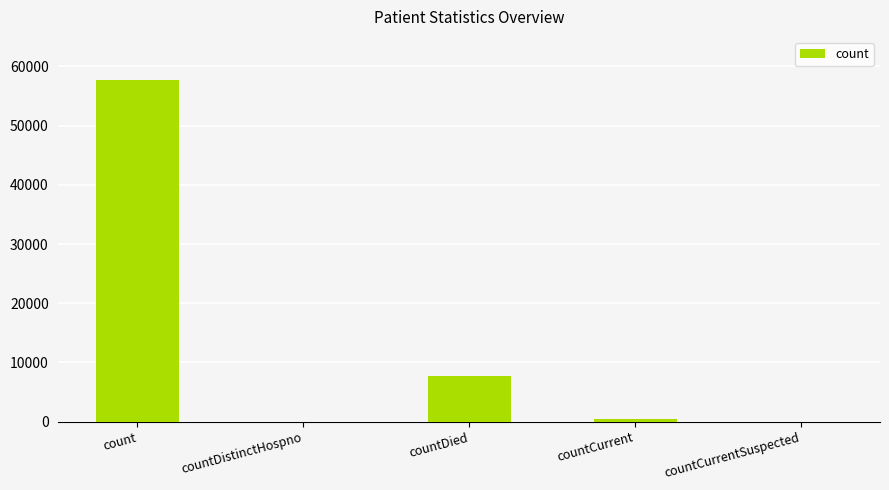

Count the number of data series in this chart.

1